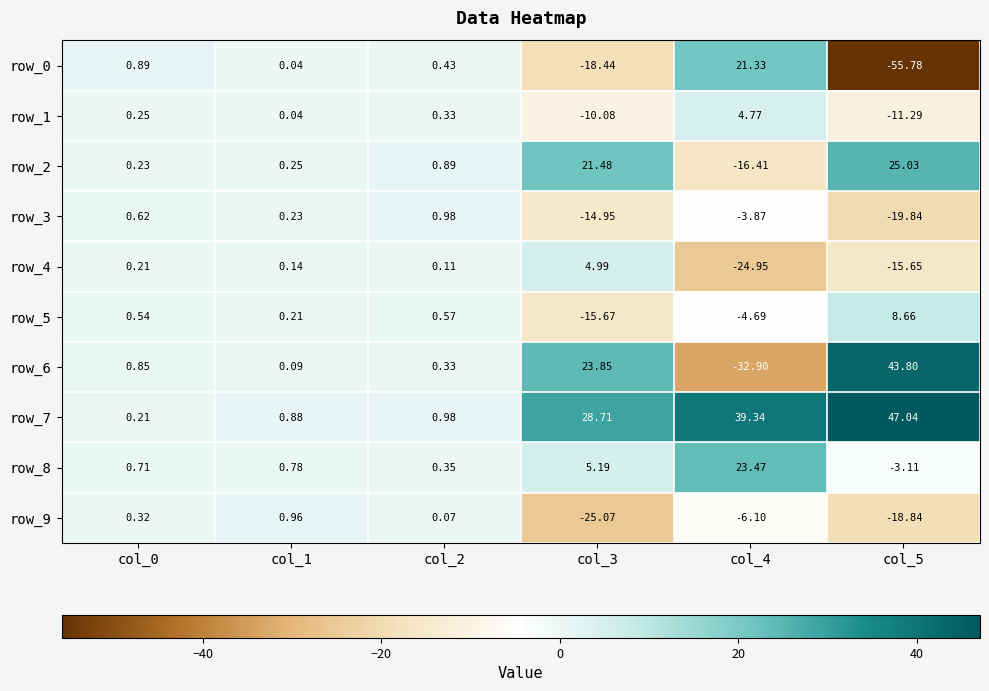

How many positive values does the row_8 series have?

5